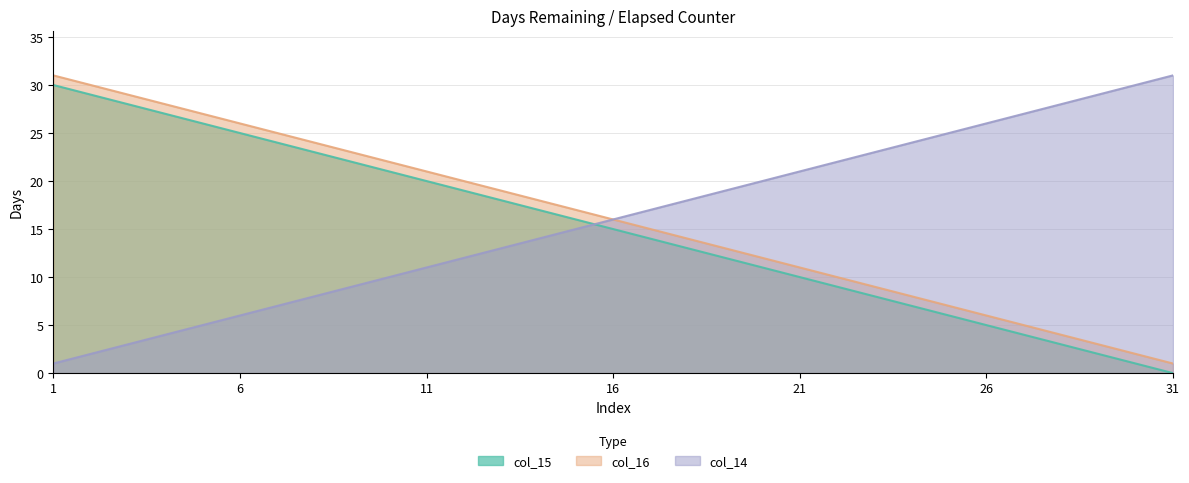

What is the total value across all series at 14?

49